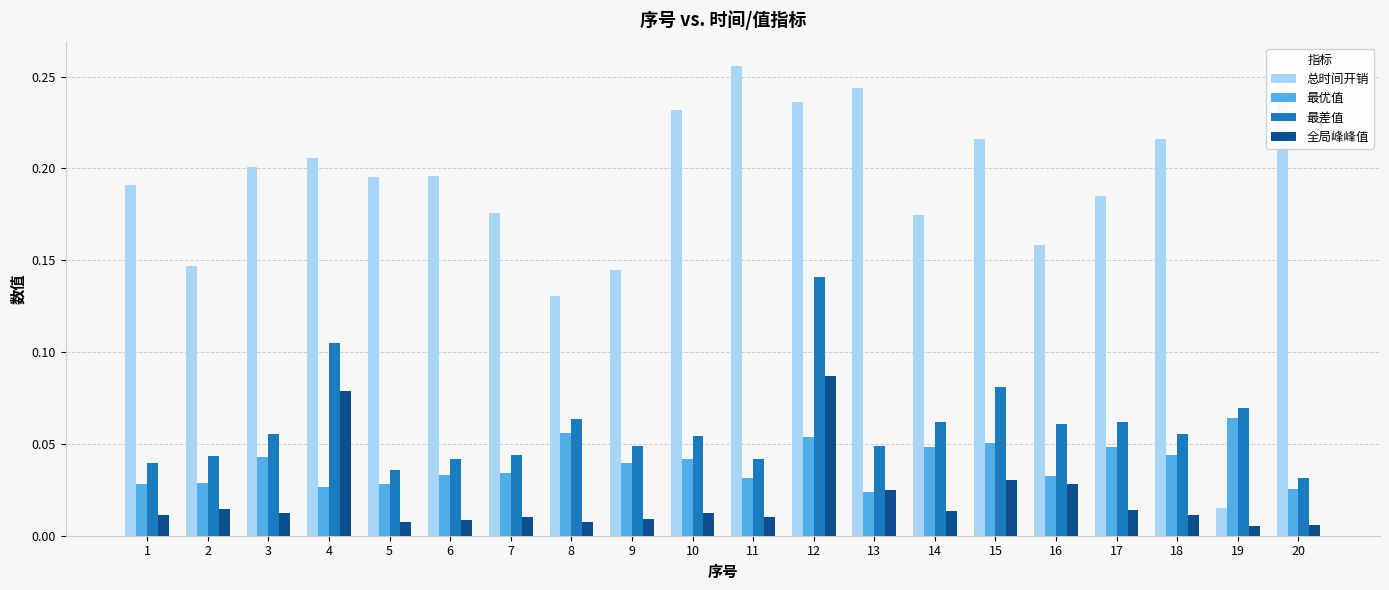

Between 12 and 14, which series saw the biggest shift?

最差值